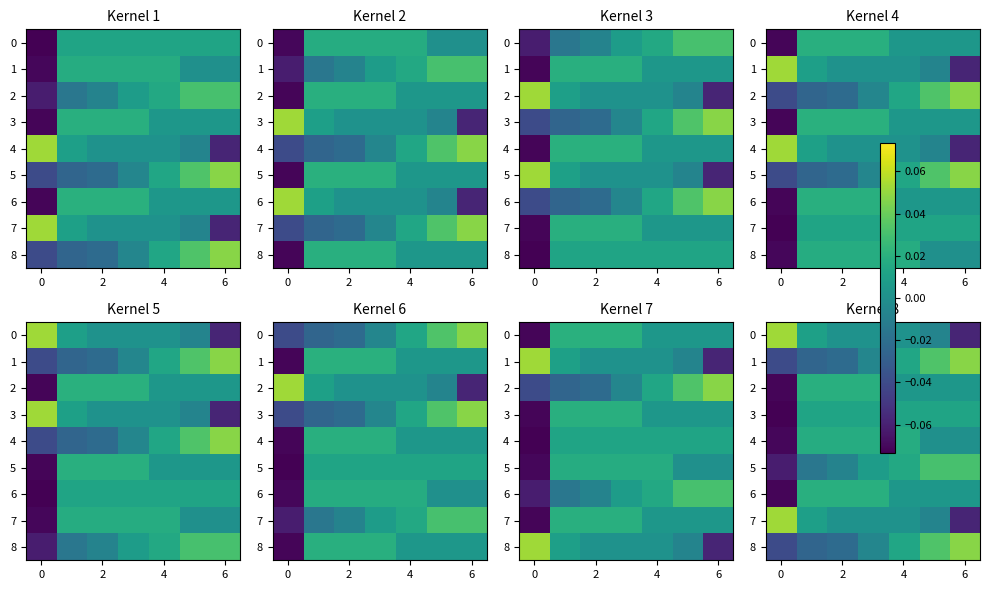

How many data points in 6 are less than 0?

1